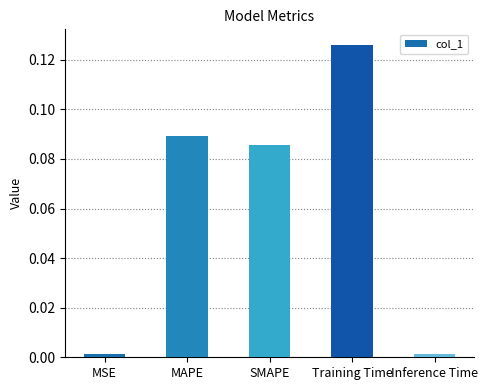

What is the sum of all values?

0.3